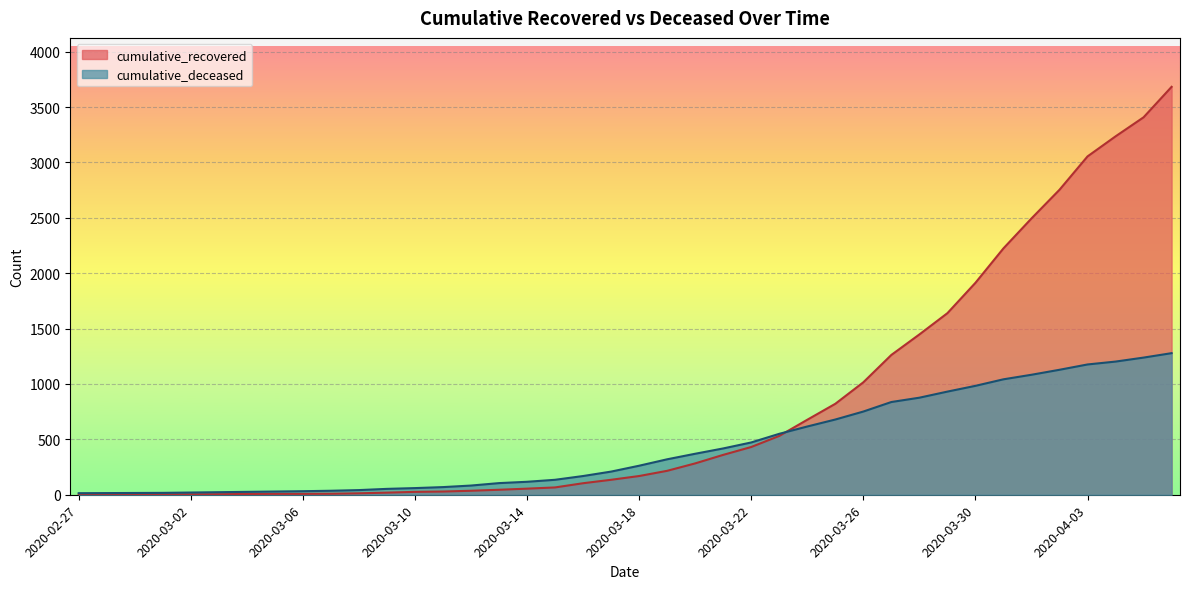

What is the label of the 22nd point from the left?

2020-03-19